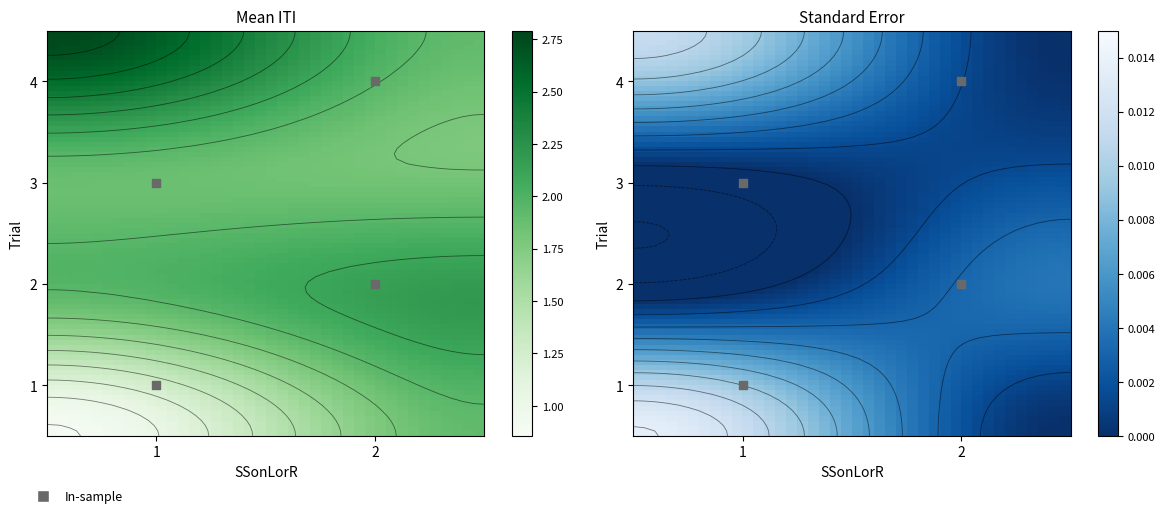

Between 1 and 2, which series saw the biggest shift?

2